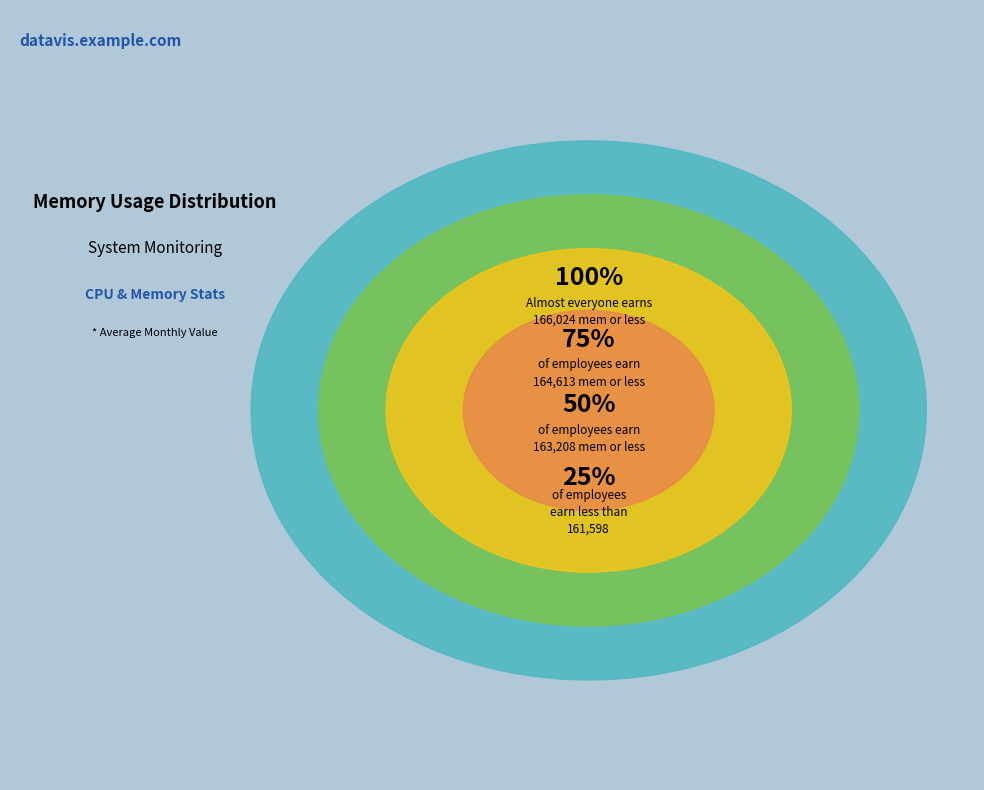

Do 15 and 15 together represent more than half of the pie?

No